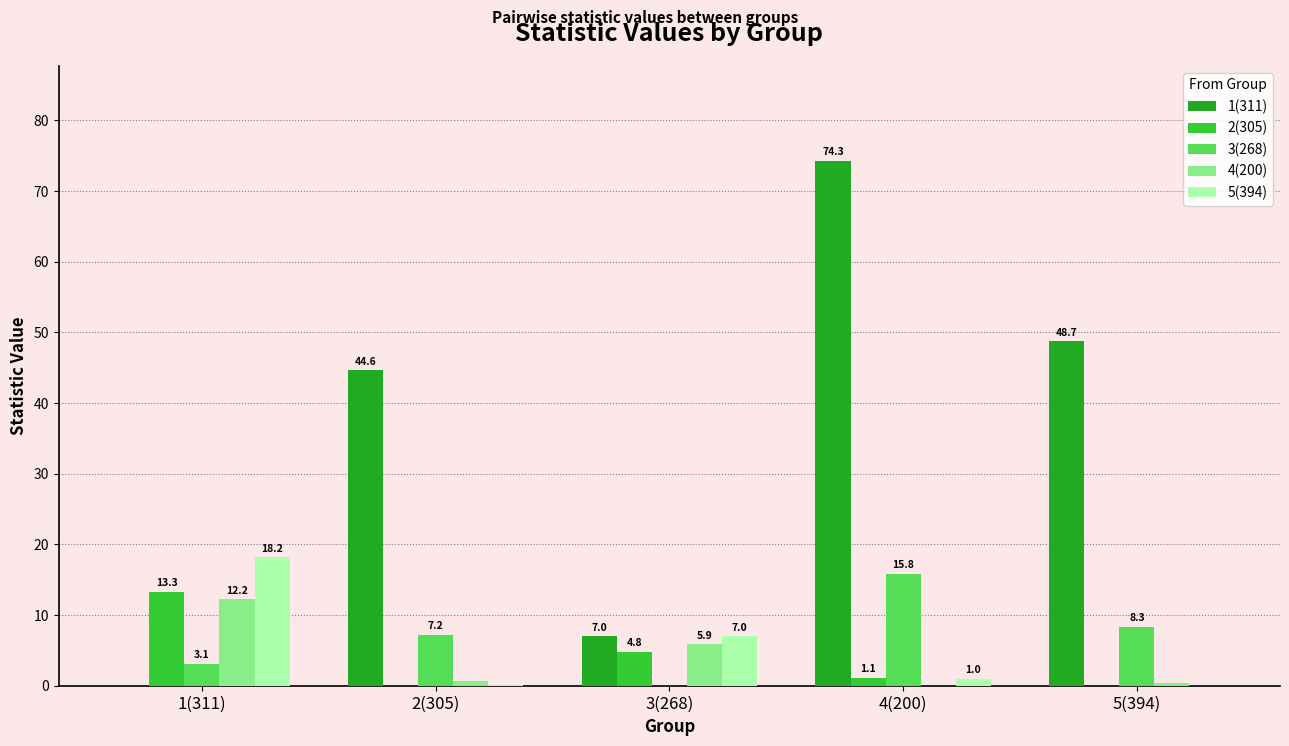

At which label does 5(394) reach its peak?

1(311)